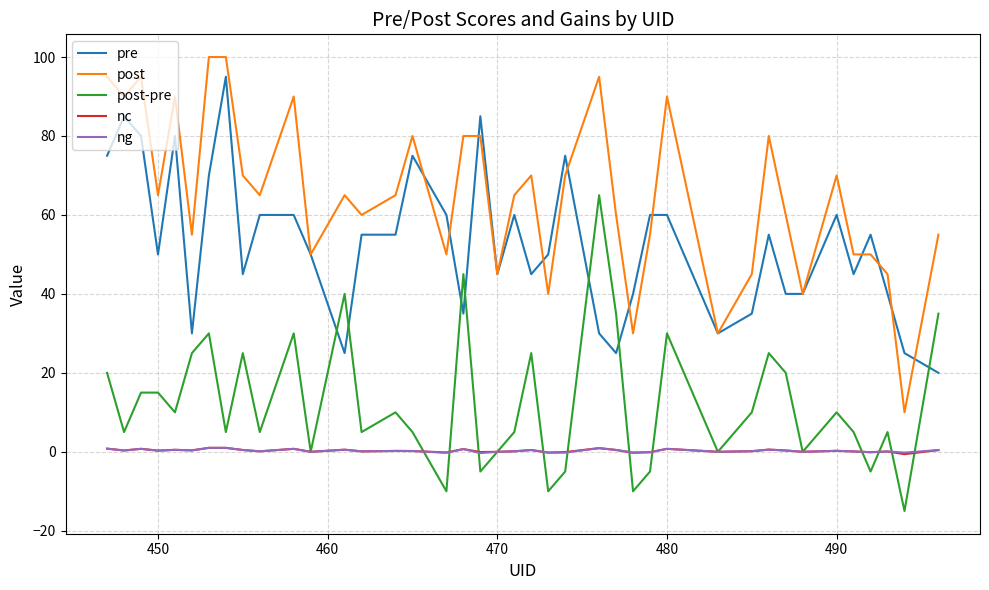

Which series has the largest range (max minus min)?

post